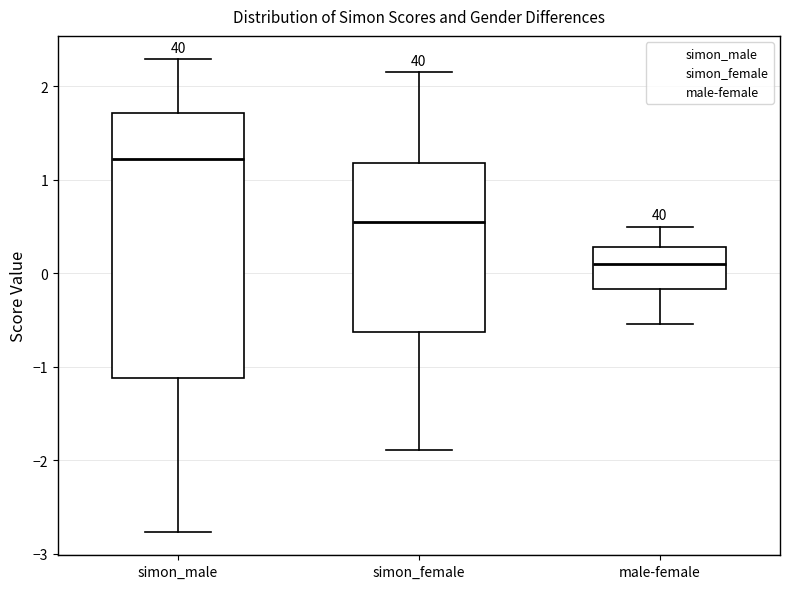

Where is the lower edge of the box for male-female on the y-axis? The values are not printed on the chart, so give them approximately, as read against the axis.

-0.2